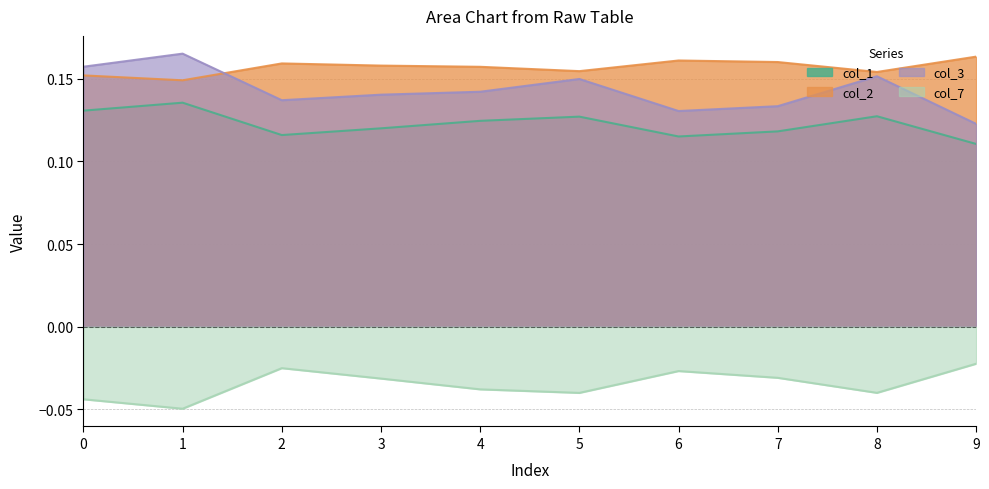

What is the greatest value displayed?

0.2